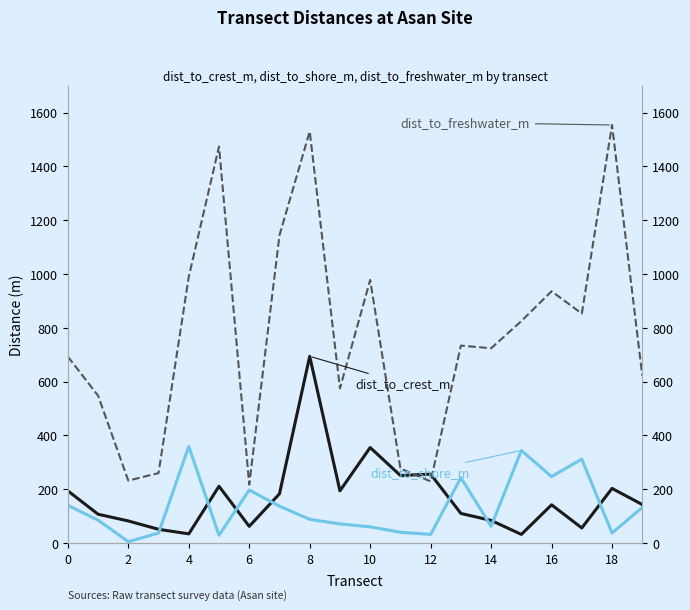

True or false: dist_to_freshwater_m and dist_to_shore_m cross at least once.

False